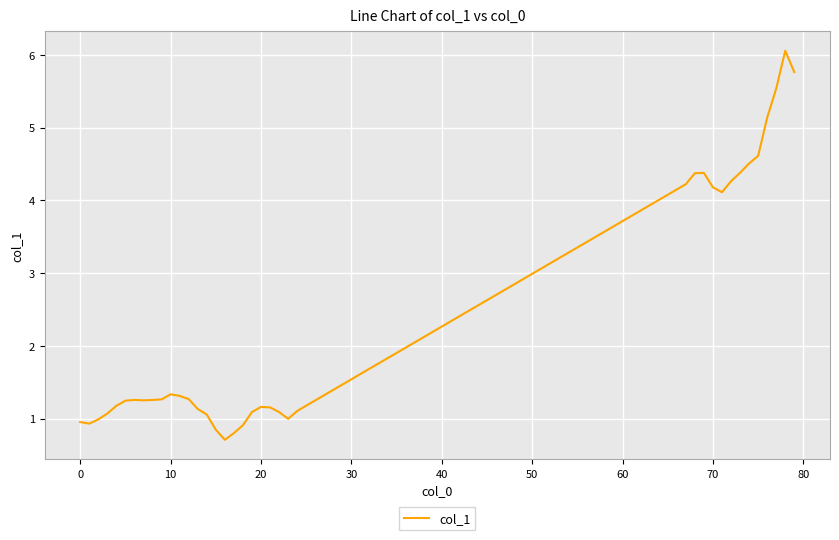

What is the difference between the maximum and minimum values?

5.3